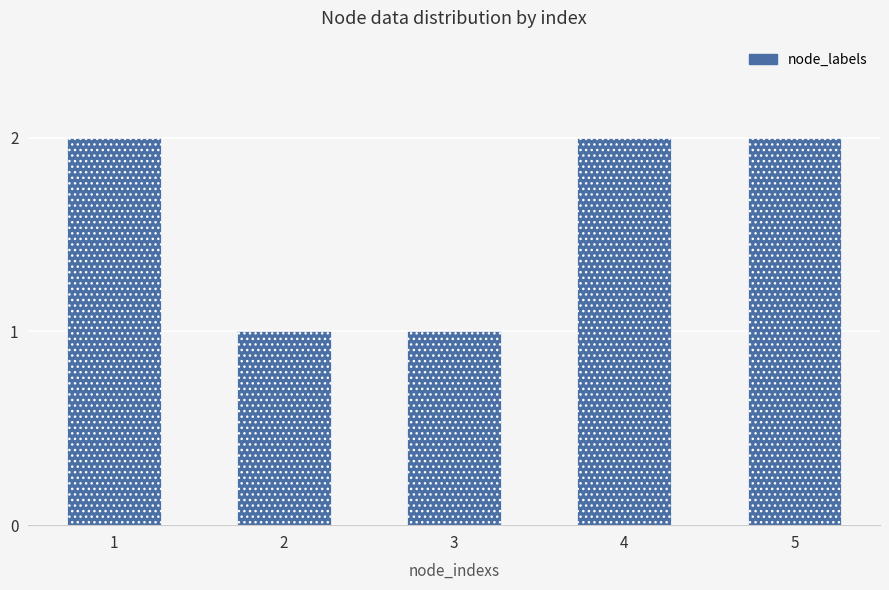

How many data points does each series have?

5